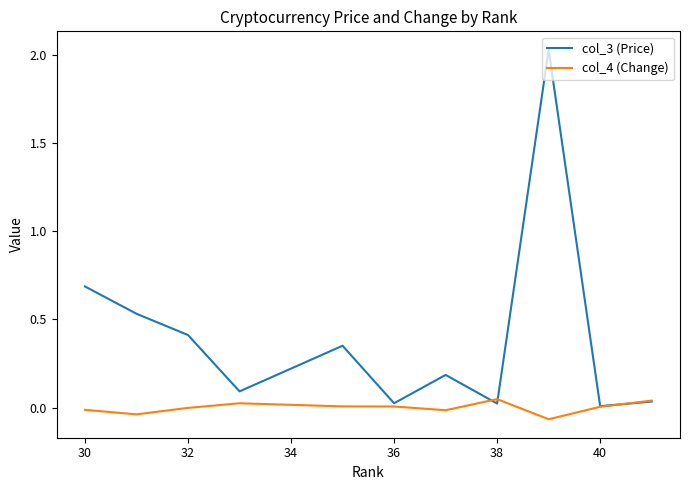

Rank the series by their maximum value, from lowest to highest.

col_4 (Change), col_3 (Price)